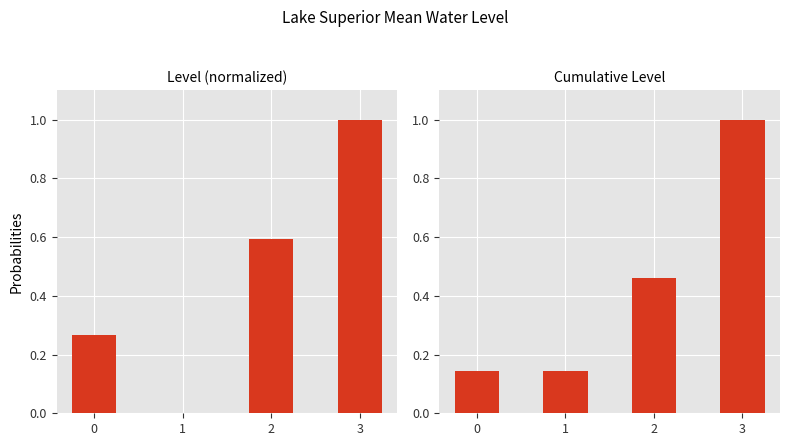

What are all the series names shown in the legend?

Normalized Level, Cumulative Level